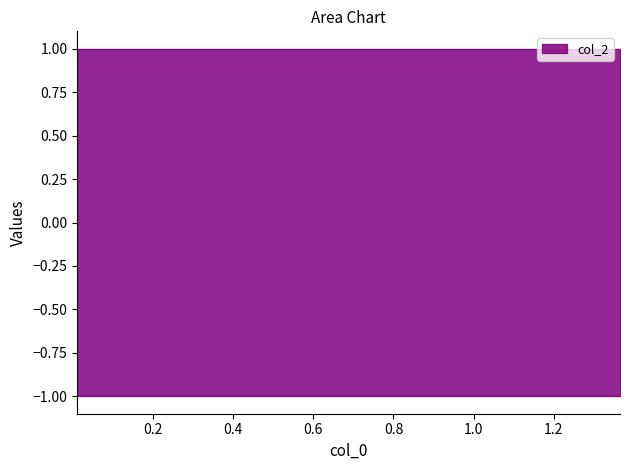

How many lines are shown in the chart?

2